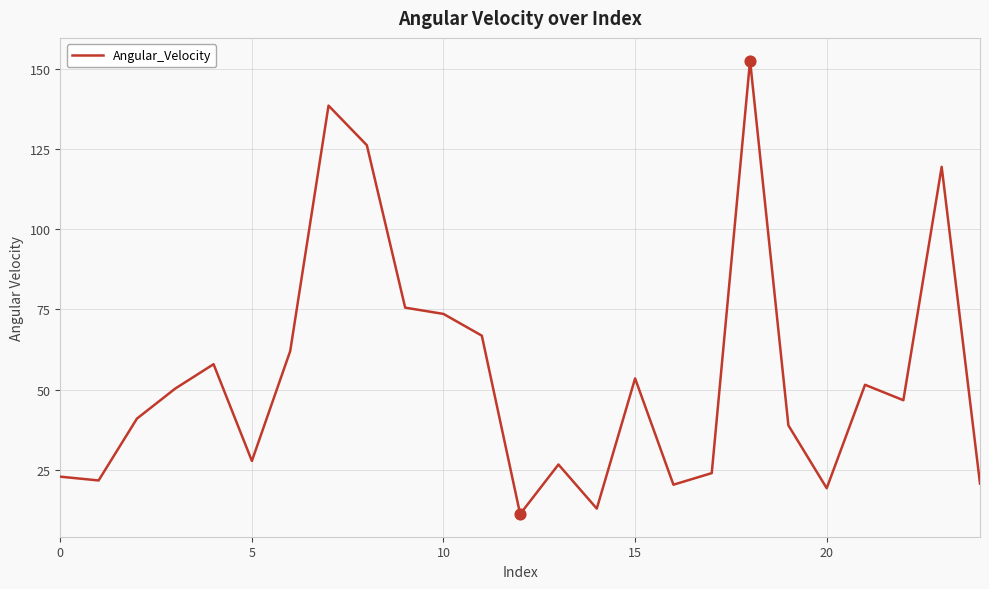

What is the minimum value shown in the chart?

11.2